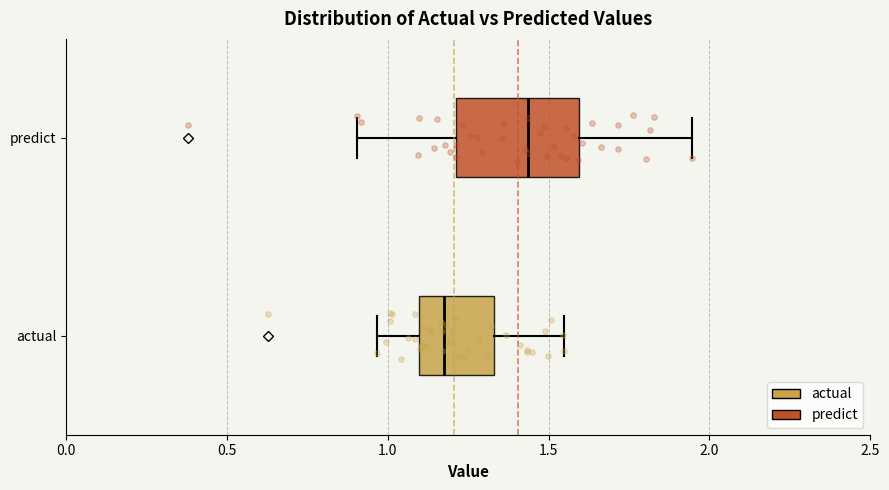

Which box's median line is the furthest to the right?

predict